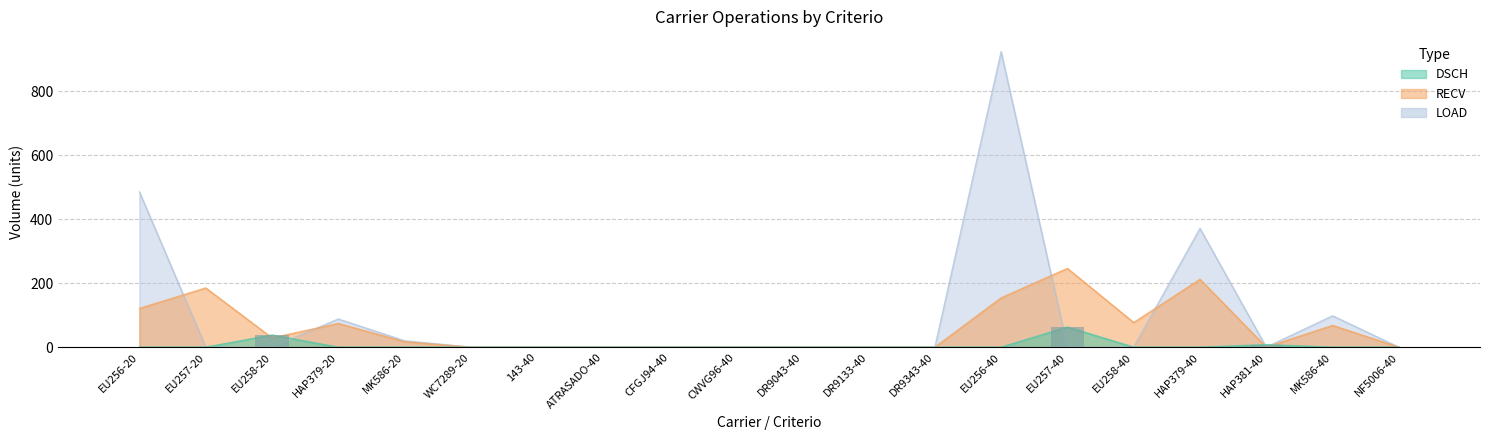

How many categories are shown in the chart?

20